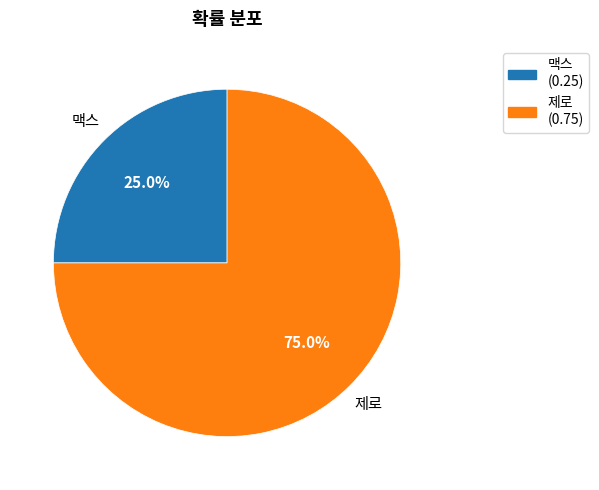

Is there any slice that represents more than half of the pie?

Yes